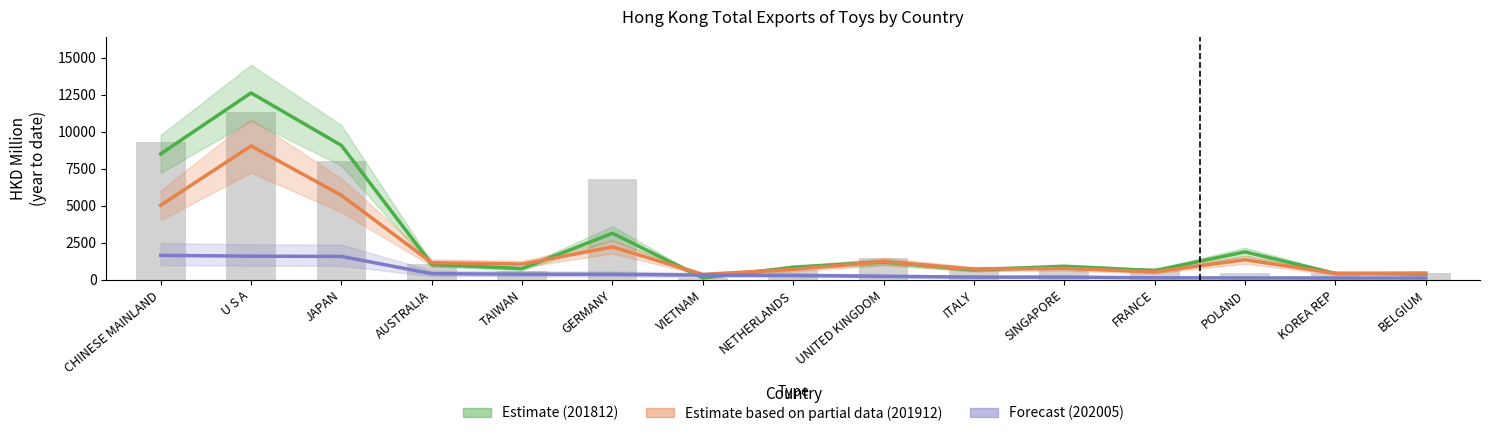

Rank the series by their maximum value, from highest to lowest.

Estimate (201812), Estimate based on partial data (201912), Forecast (202005)